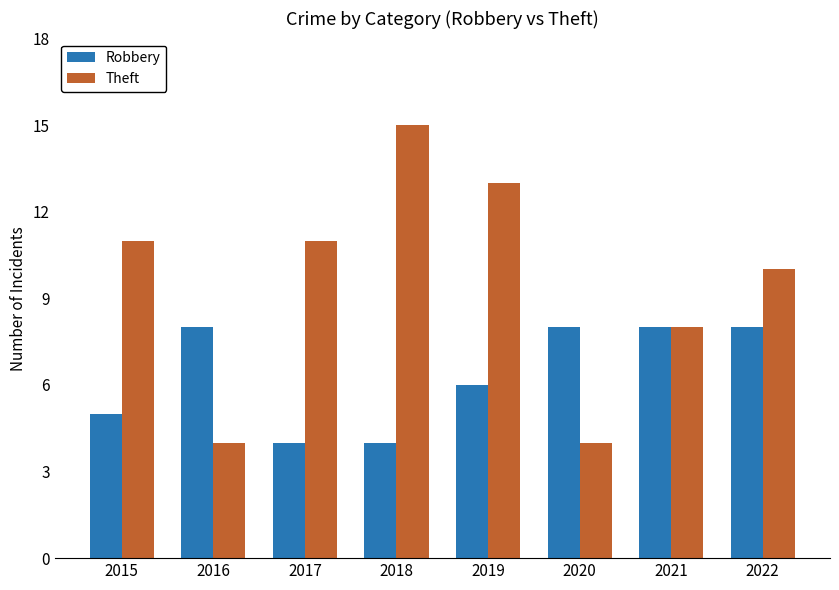

What is the average value of the Robbery series?

6